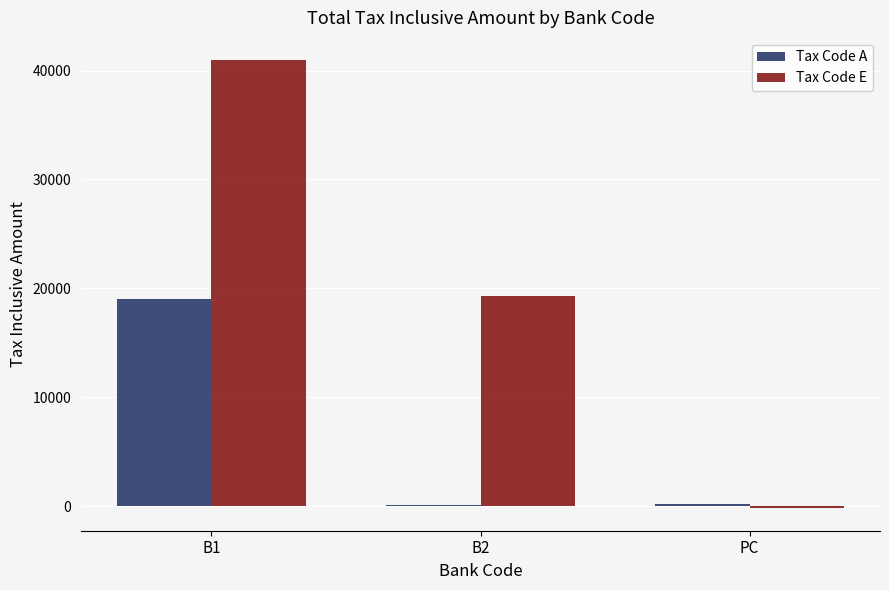

What value does the Tax Code A series have at B2?

70